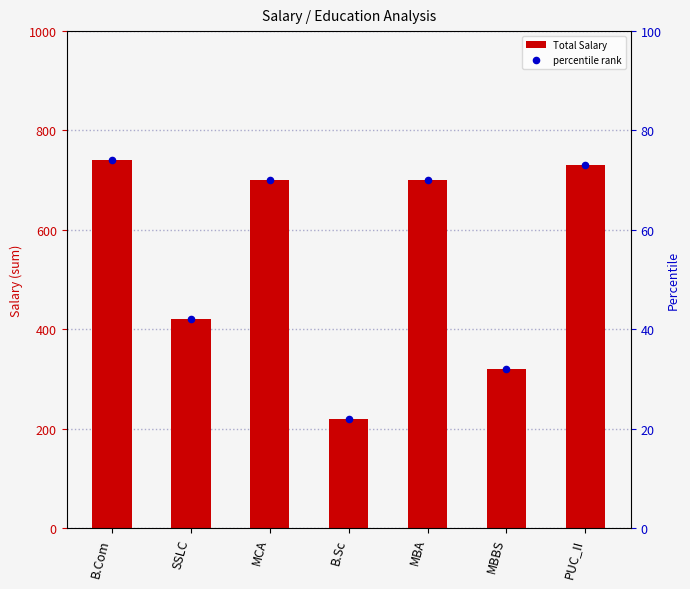

Is the value of Total Salary at B.Com greater than the value of percentile rank at B.Sc?

Yes